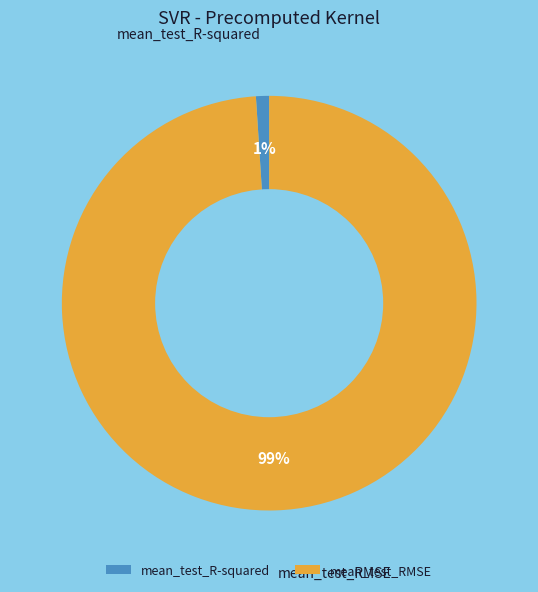

The mean_test_R-squared slice represents 1% of the pie. True or false?

True